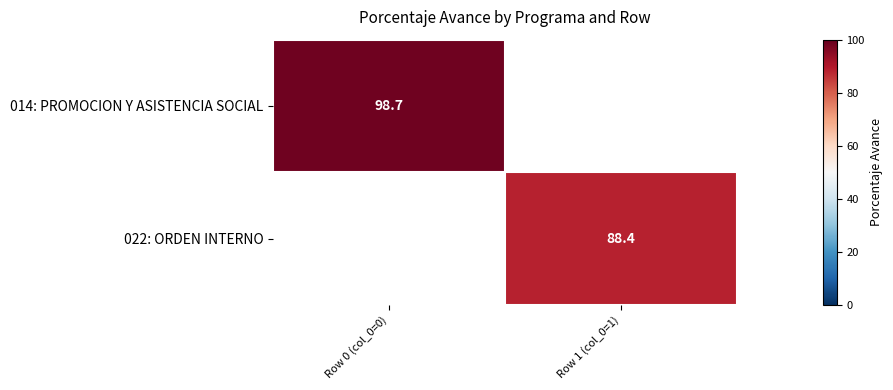

Is the value of 022: ORDEN INTERNO at Row 1 (col_0=1) greater than the value of 014: PROMOCION Y ASISTENCIA SOCIAL at Row 0 (col_0=0)?

No